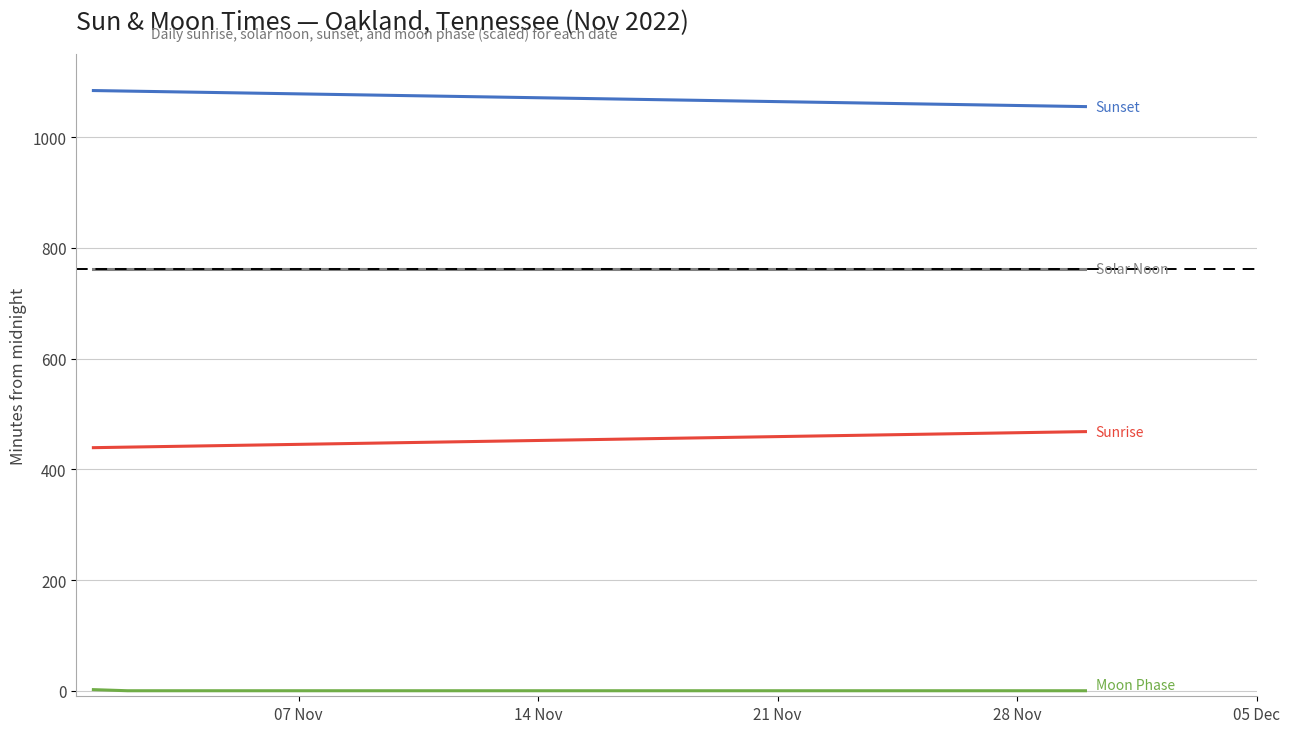

What is the maximum value shown in the chart?

1084